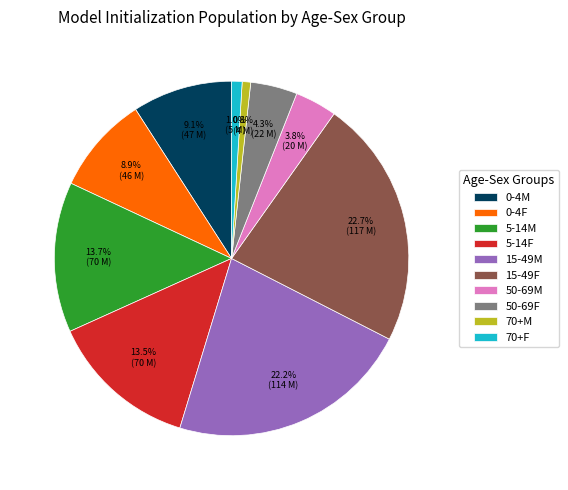

How much of the chart is everything except 50-69F?

95.7%